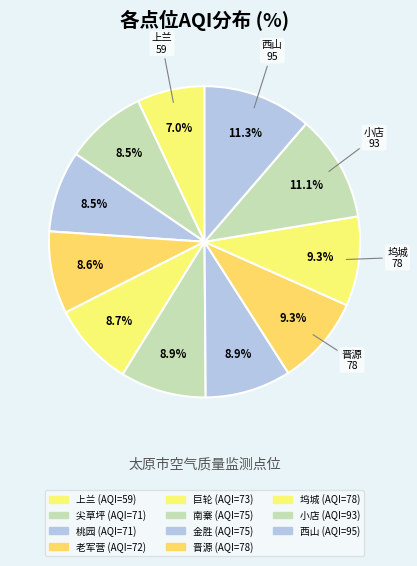

How many segments does this pie chart have?

11